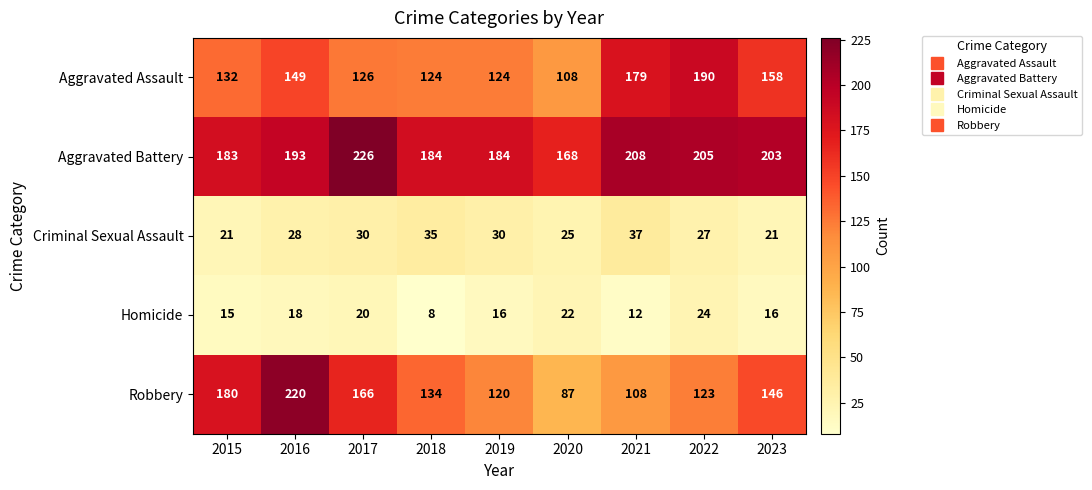

The Criminal Sexual Assault series shows 30 at 2017. True or false?

True